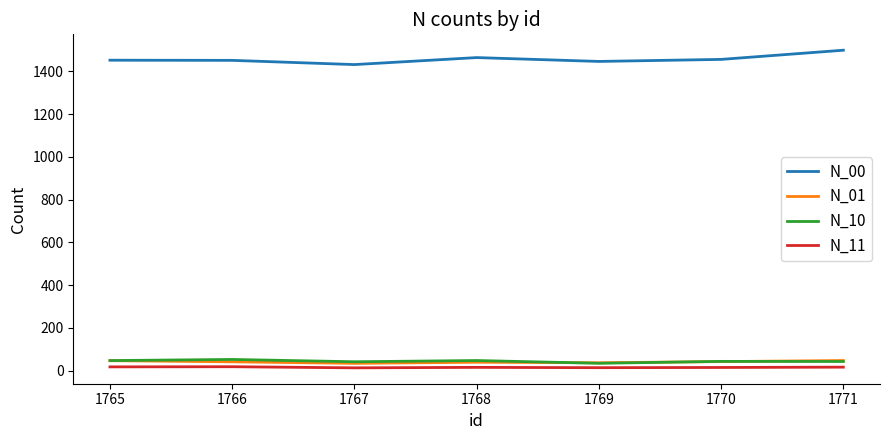

True or false: N_11 and N_00 cross at least once.

False